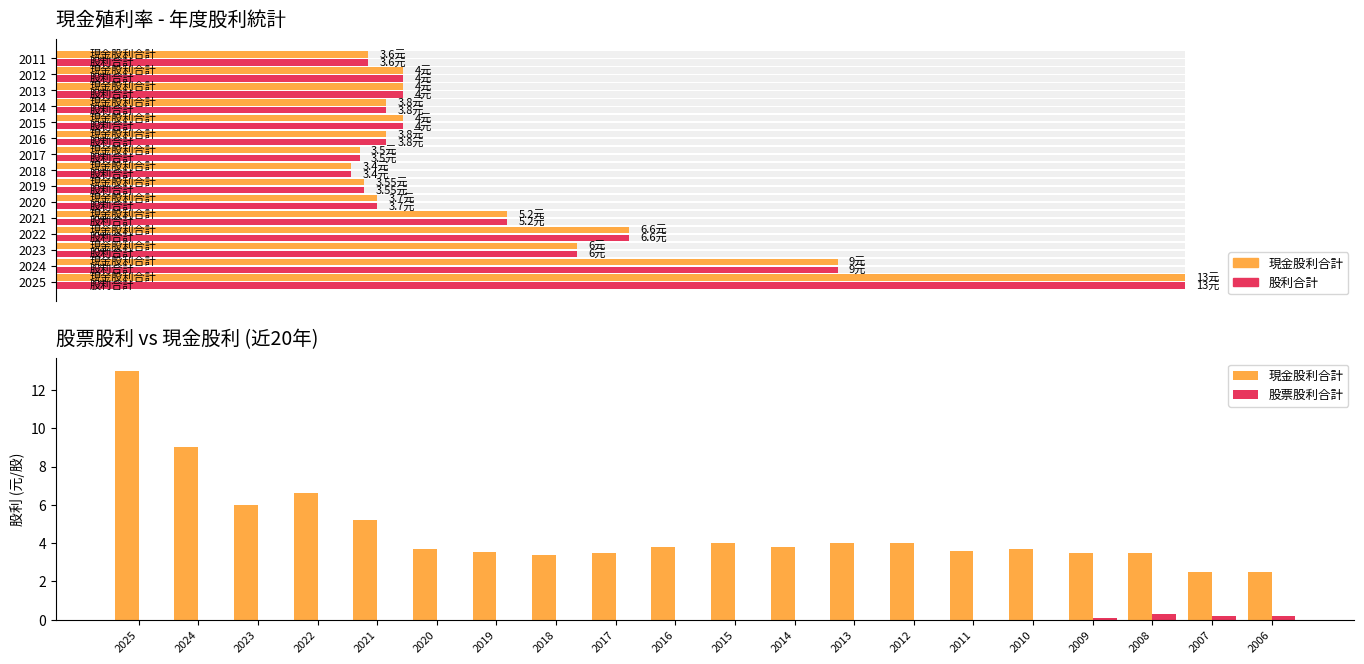

What is the value of the 現金股利合計 bar at the 18th from the left?

3.5